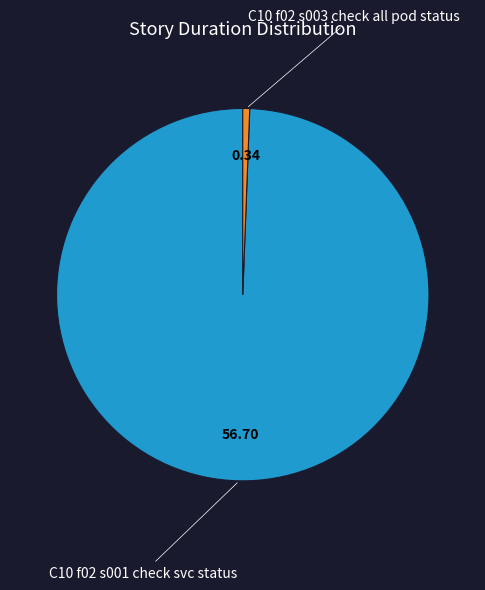

Is there a majority slice in this chart?

Yes